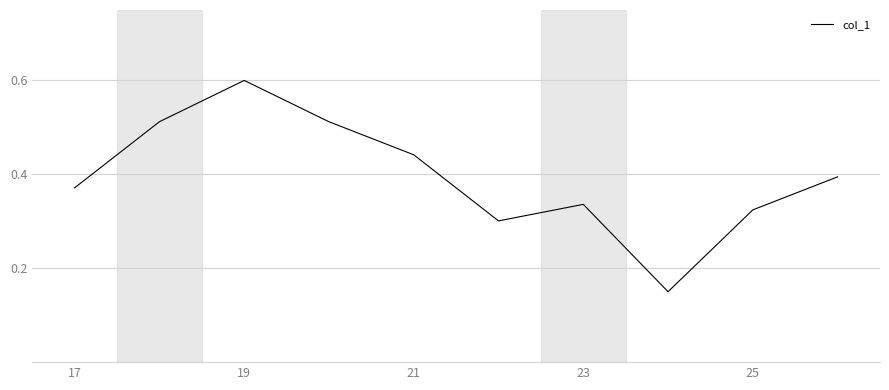

What is the maximum value shown in the chart?

0.6